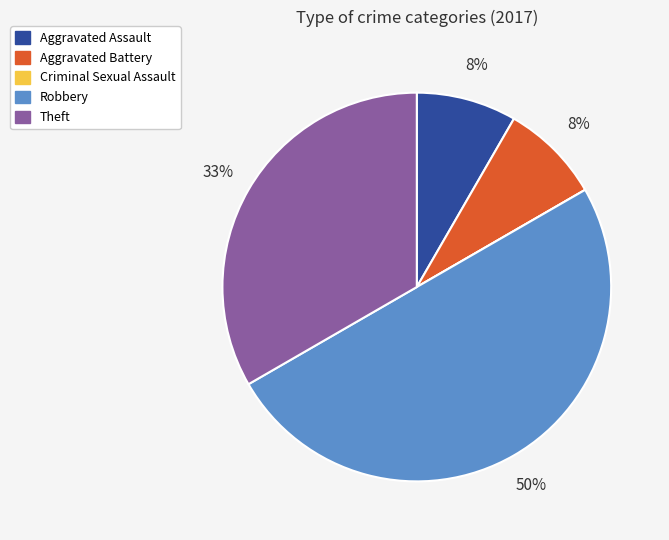

Which has a higher value, Robbery or Theft?

Robbery